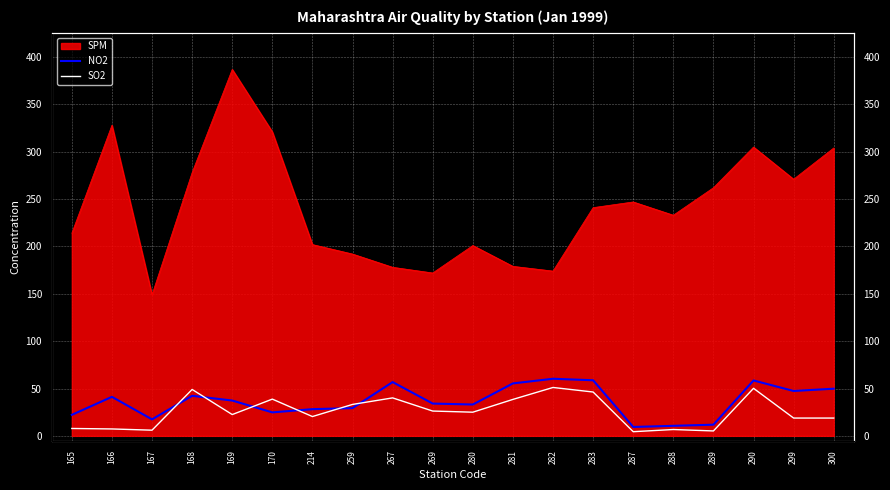

What is the value of the NO2 point at the 18th from the left?

58.5